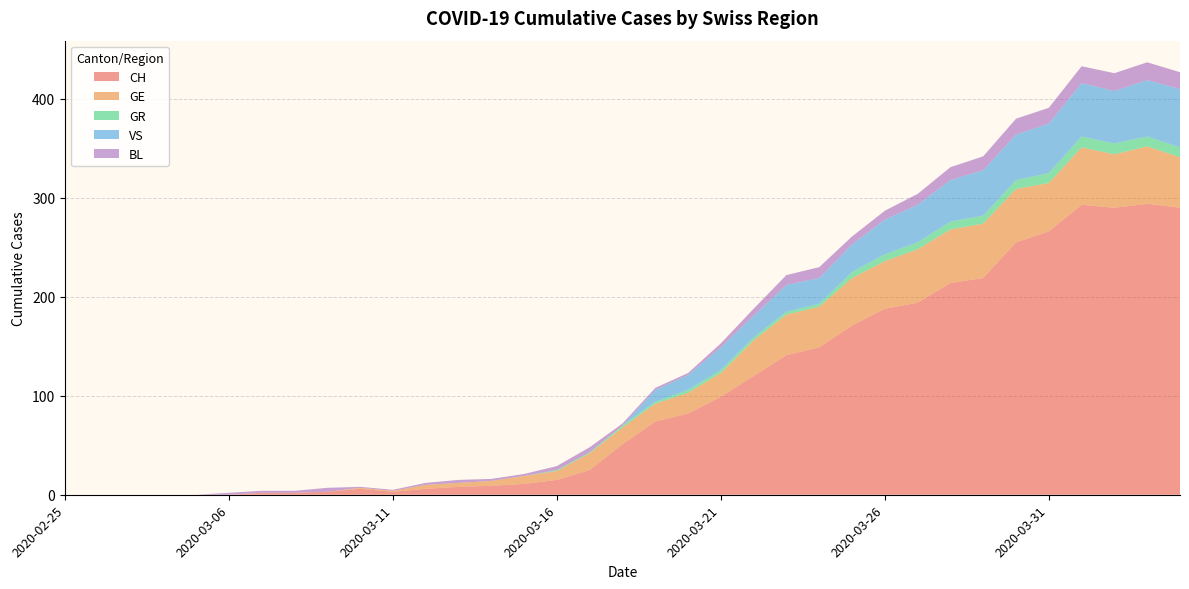

Reading left to right, extract all data points from this chart.

CH: 2020-02-25=0	2020-02-26=0	2020-02-27=0	2020-02-28=0	2020-02-29=0	2020-03-06=0	2020-03-07=2	2020-03-08=2	2020-03-09=3	2020-03-10=6	2020-03-11=3	2020-03-12=6	2020-03-13=8	2020-03-14=9	2020-03-15=11	2020-03-16=15	2020-03-17=25	2020-03-18=51	2020-03-19=74	2020-03-20=82	2020-03-21=99	2020-03-22=120	2020-03-23=141	2020-03-24=149	2020-03-25=171	2020-03-26=188	2020-03-27=194	2020-03-28=214	2020-03-29=219	2020-03-30=255	2020-03-31=266	2020-04-01=293	2020-04-02=290	2020-04-03=294	2020-04-04=290
GE: 2020-02-25=0	2020-02-26=0	2020-02-27=0	2020-02-28=0	2020-02-29=0	2020-03-06=0	2020-03-07=0	2020-03-08=0	2020-03-09=0	2020-03-10=1	2020-03-11=1	2020-03-12=4	2020-03-13=4	2020-03-14=5	2020-03-15=8	2020-03-16=9	2020-03-17=17	2020-03-18=17	2020-03-19=18	2020-03-20=21	2020-03-21=24	2020-03-22=36	2020-03-23=41	2020-03-24=41	2020-03-25=48	2020-03-26=48	2020-03-27=54	2020-03-28=54	2020-03-29=55	2020-03-30=54	2020-03-31=49	2020-04-01=58	2020-04-02=54	2020-04-03=58	2020-04-04=51
GR: 2020-02-25=0	2020-02-26=0	2020-02-27=0	2020-02-28=0	2020-02-29=0	2020-03-06=0	2020-03-07=0	2020-03-08=0	2020-03-09=0	2020-03-10=0	2020-03-11=0	2020-03-12=0	2020-03-13=0	2020-03-14=0	2020-03-15=0	2020-03-16=1	2020-03-17=1	2020-03-18=2	2020-03-19=2	2020-03-20=3	2020-03-21=3	2020-03-22=3	2020-03-23=3	2020-03-24=3	2020-03-25=6	2020-03-26=7	2020-03-27=7	2020-03-28=8	2020-03-29=8	2020-03-30=9	2020-03-31=10	2020-04-01=11	2020-04-02=11	2020-04-03=10	2020-04-04=10
VS: 2020-02-25=0	2020-02-26=0	2020-02-27=0	2020-02-28=0	2020-02-29=0	2020-03-06=0	2020-03-07=0	2020-03-08=0	2020-03-09=0	2020-03-10=0	2020-03-11=0	2020-03-12=0	2020-03-13=0	2020-03-14=0	2020-03-15=0	2020-03-16=0	2020-03-17=0	2020-03-18=0	2020-03-19=12	2020-03-20=15	2020-03-21=23	2020-03-22=22	2020-03-23=27	2020-03-24=26	2020-03-25=28	2020-03-26=35	2020-03-27=38	2020-03-28=42	2020-03-29=46	2020-03-30=46	2020-03-31=50	2020-04-01=54	2020-04-02=53	2020-04-03=57	2020-04-04=59
BL: 2020-02-25=0	2020-02-26=0	2020-02-27=0	2020-02-28=0	2020-02-29=0	2020-03-06=2	2020-03-07=2	2020-03-08=2	2020-03-09=4	2020-03-10=1	2020-03-11=1	2020-03-12=2	2020-03-13=3	2020-03-14=2	2020-03-15=2	2020-03-16=4	2020-03-17=5	2020-03-18=2	2020-03-19=2	2020-03-20=2	2020-03-21=4	2020-03-22=7	2020-03-23=10	2020-03-24=11	2020-03-25=8	2020-03-26=9	2020-03-27=11	2020-03-28=13	2020-03-29=14	2020-03-30=16	2020-03-31=16	2020-04-01=17	2020-04-02=18	2020-04-03=18	2020-04-04=17